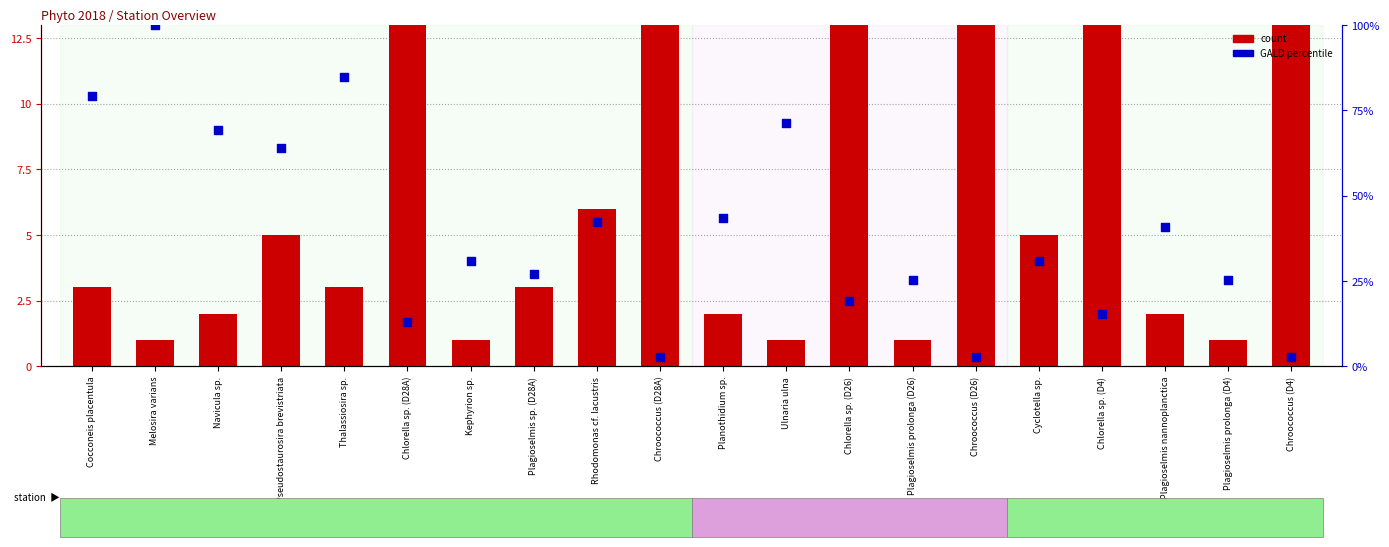

Which series has the widest spread of Y values?

count